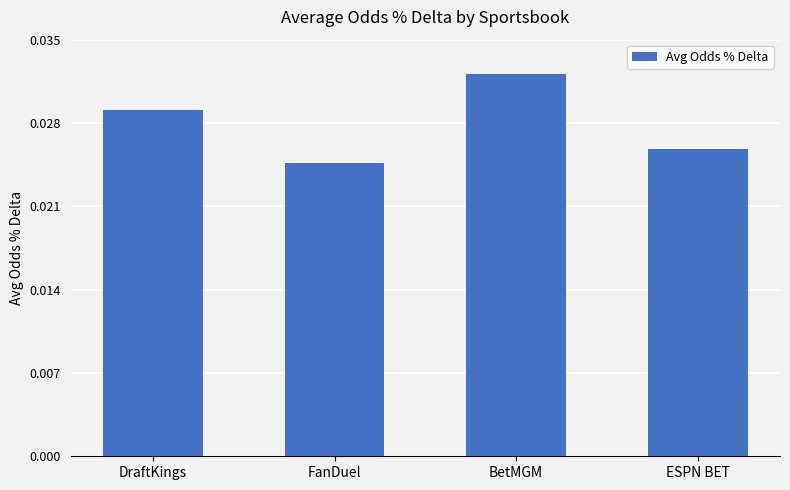

Count the values in the range 0 to 1.

4